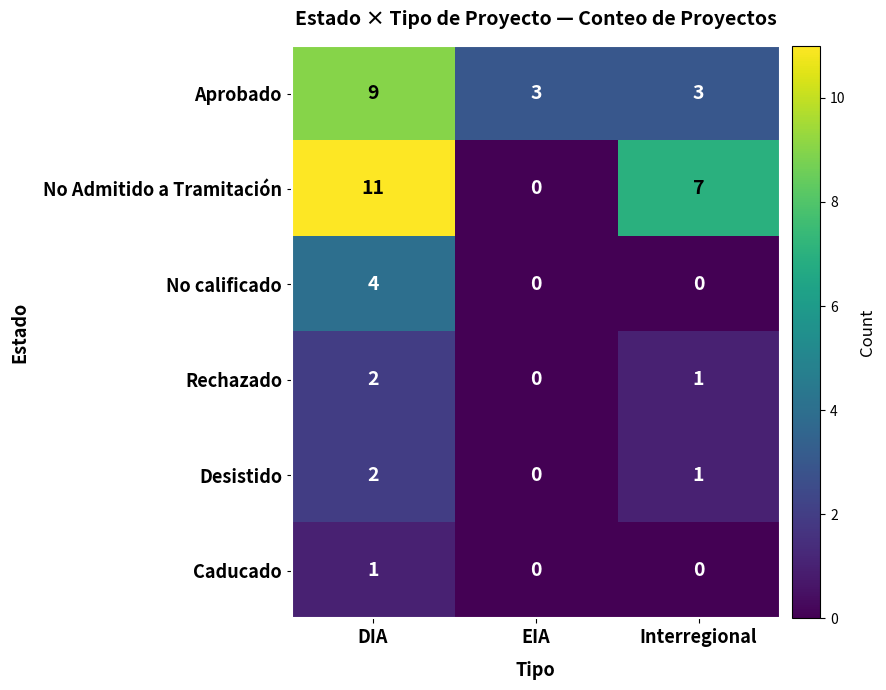

What is the difference between the No Admitido a Tramitación values at DIA and Interregional?

4